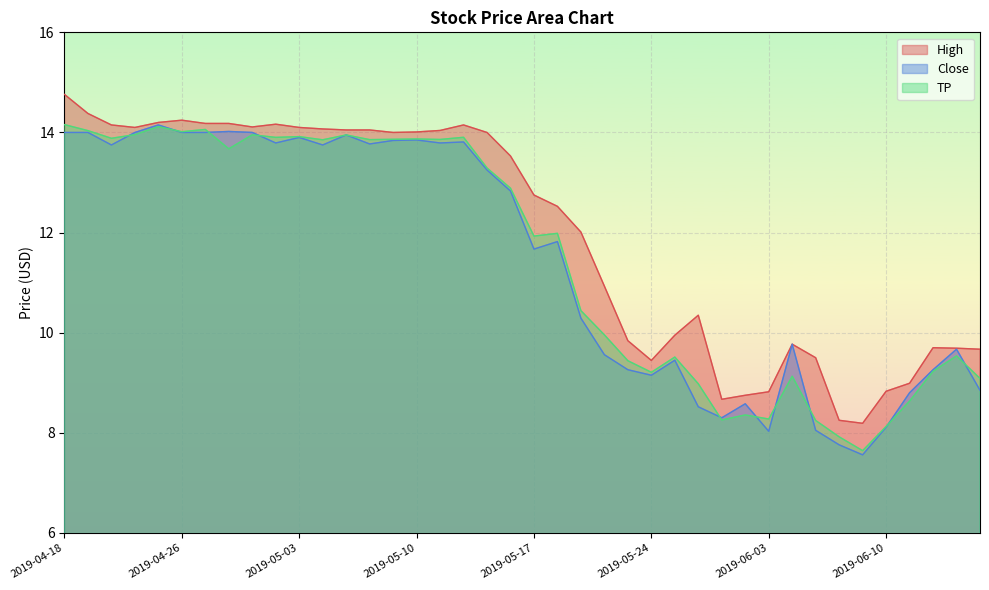

Which series has the widest spread of values?

Close